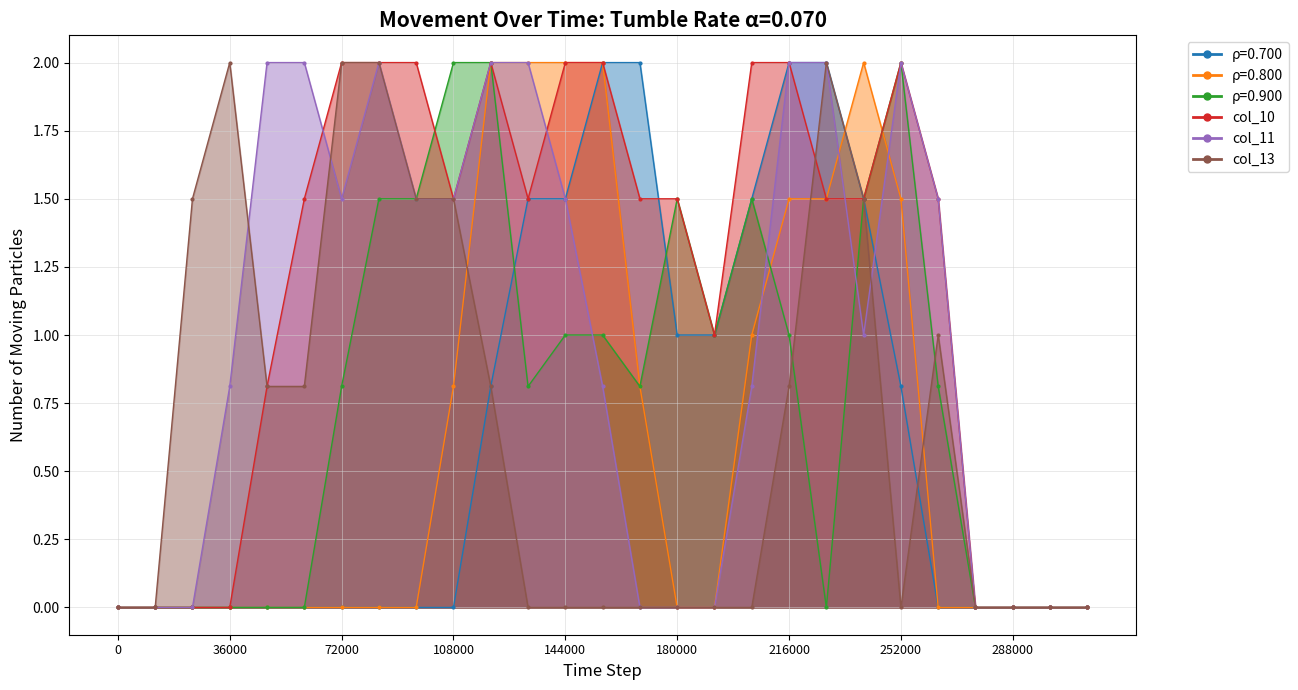

How many data points in col_11 are above 1?

13